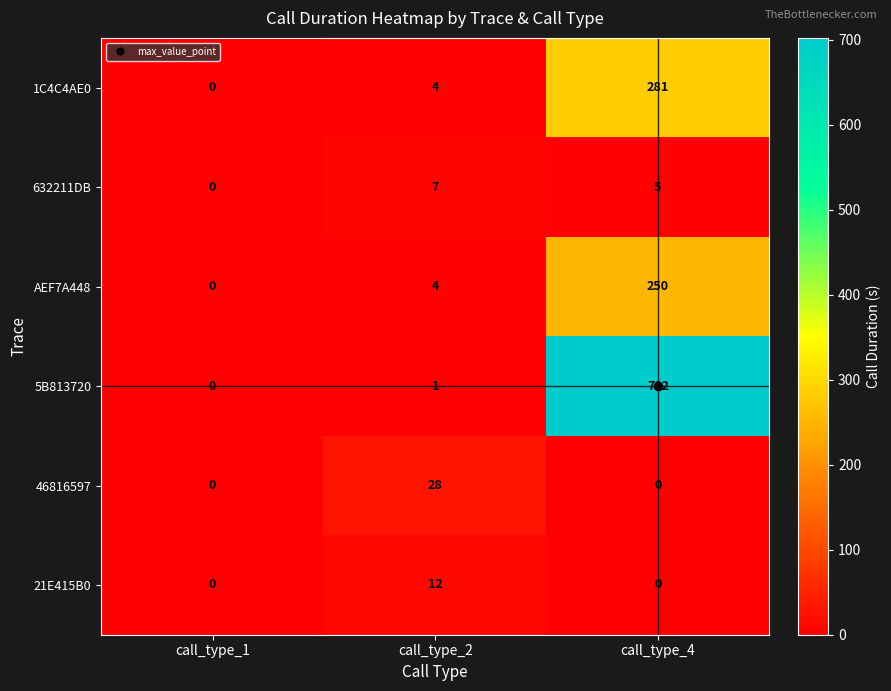

At which category does the chart reach its peak across all series?

call_type_4